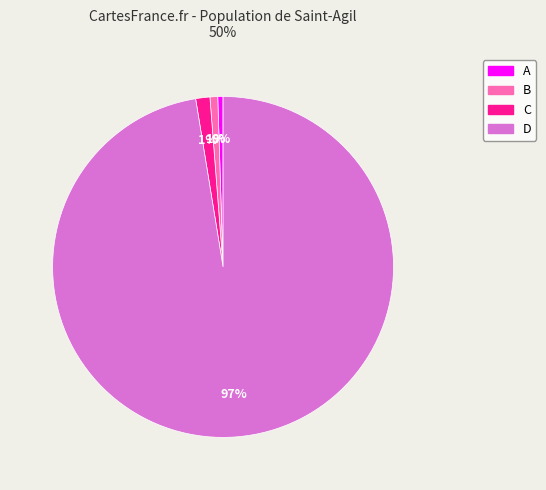

Combined, do C and A account for over 50%?

No